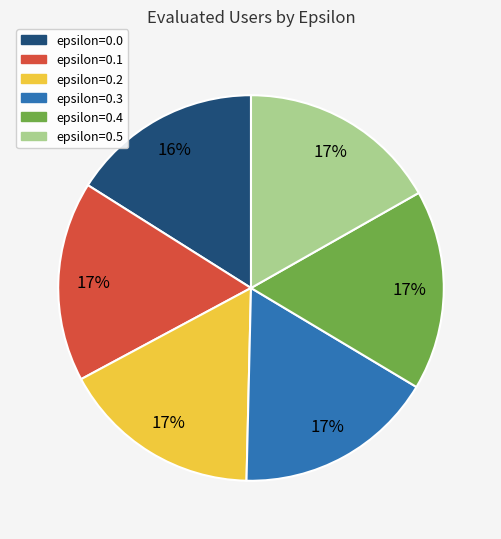

How many segments does this pie chart have?

6